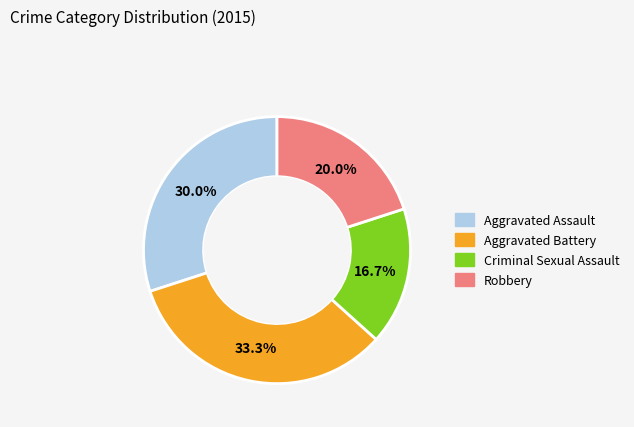

Does any single category account for the majority?

No